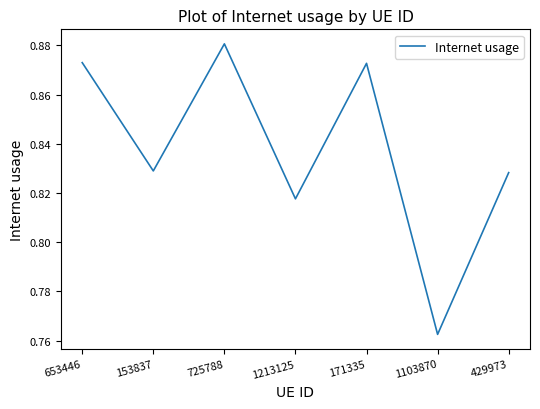

Is this an area chart (filled region under the line)?

No